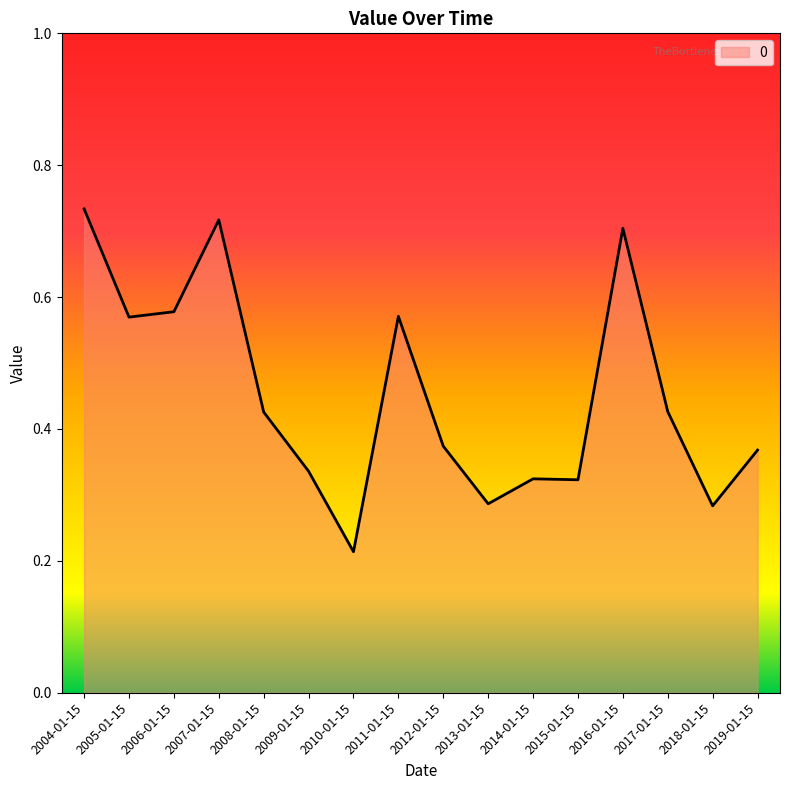

The value at 2014-01-15 is 0.2. True or false?

False